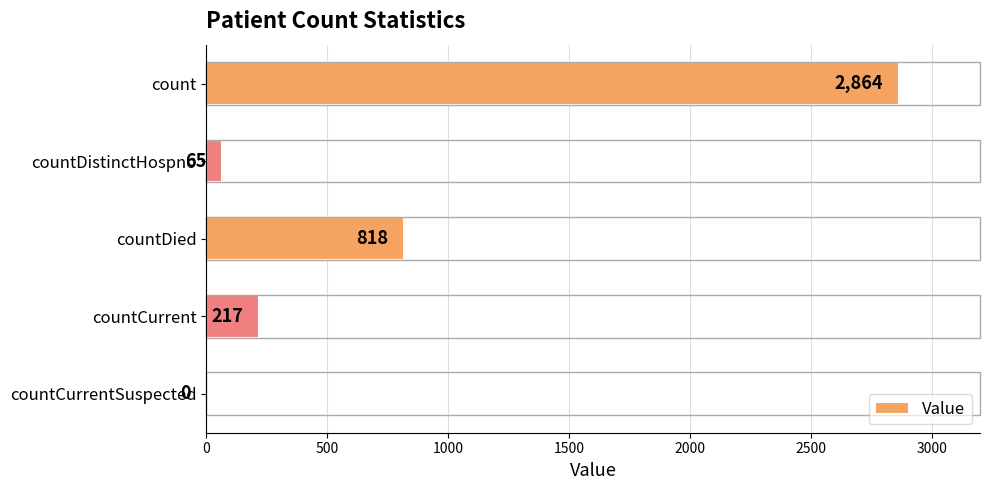

At which label is the value closest to 1432?

countDied